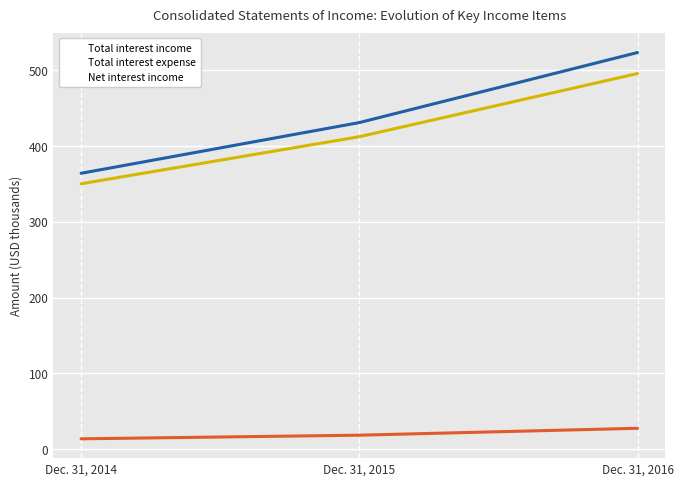

What is the difference between the second highest and minimum values in the Total interest income series?

66810